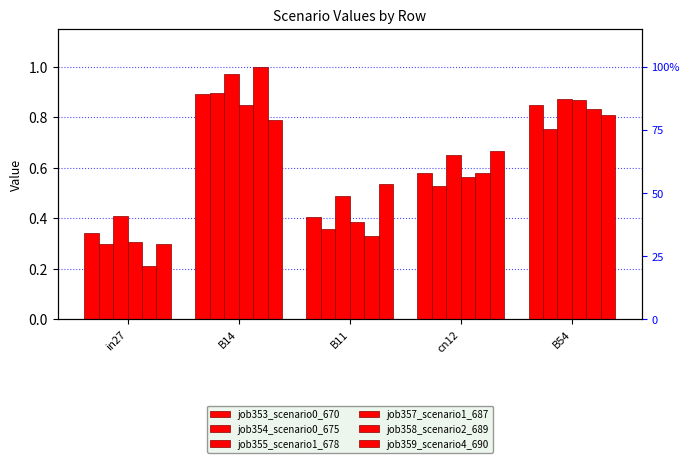

What value does the job353_scenario0_670 series have at B14?

0.9